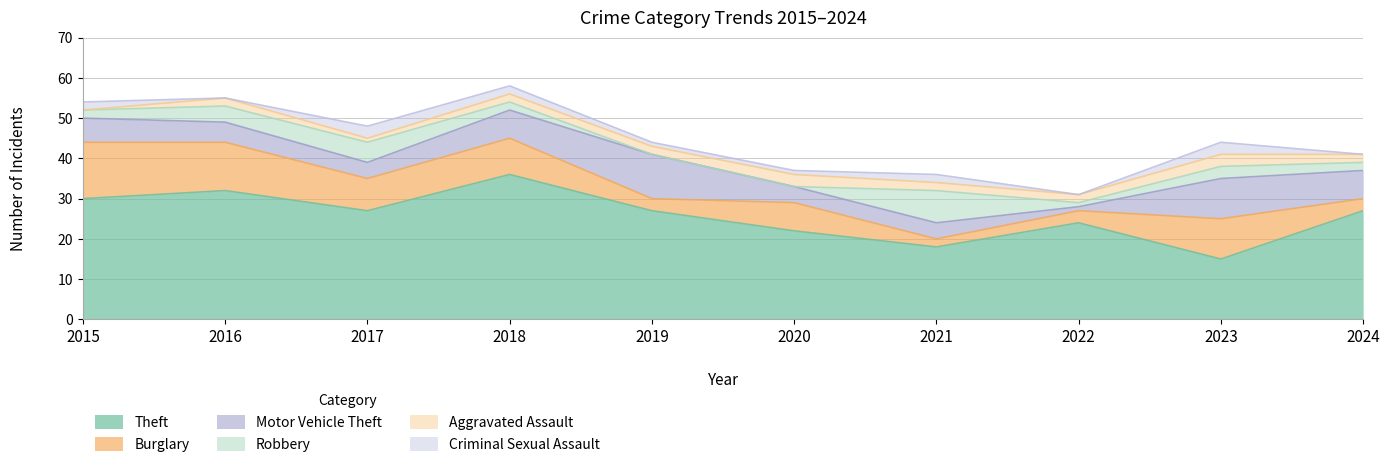

True or false: Criminal Sexual Assault and Theft cross at least once.

False